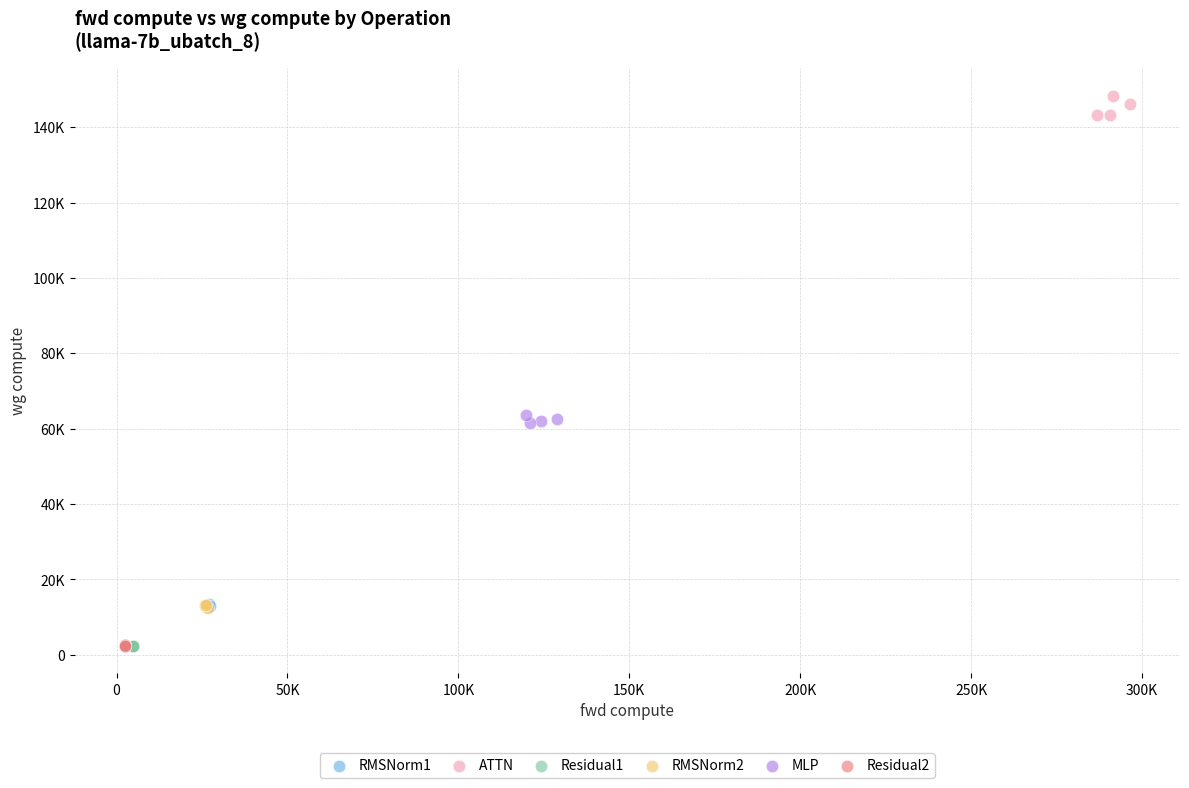

Which series has the widest spread of Y values?

ATTN